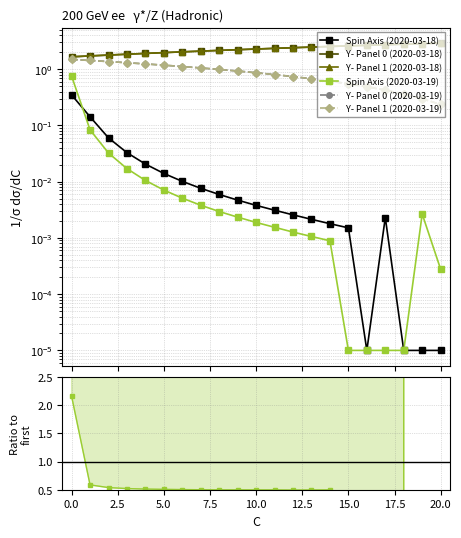

At which category is the sum across all series the highest?

19